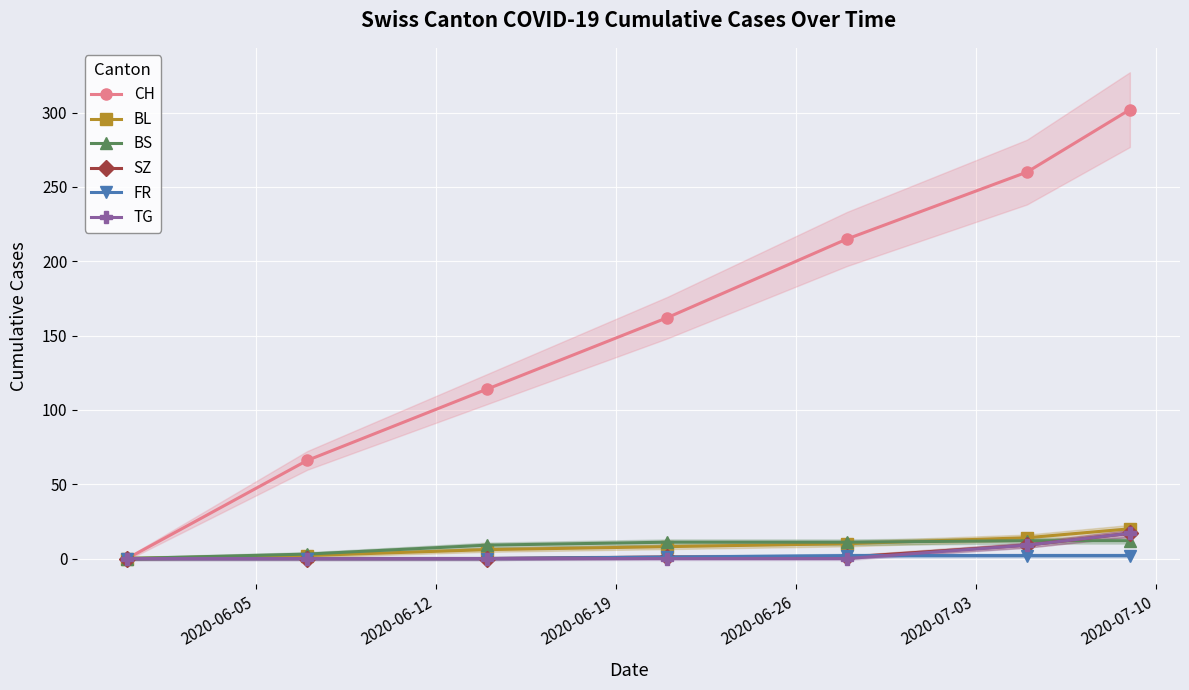

What is the highest value of the TG series?

17